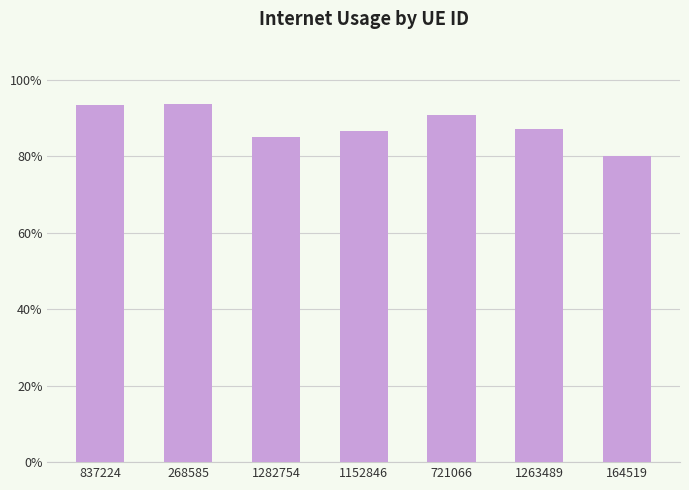

What is the change in value from 268585 to 1282754?

-0.1